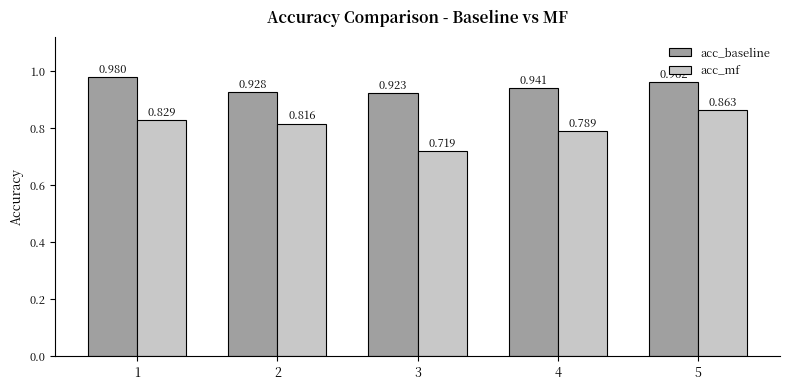

Which series changed the most between 3 and 5?

acc_mf